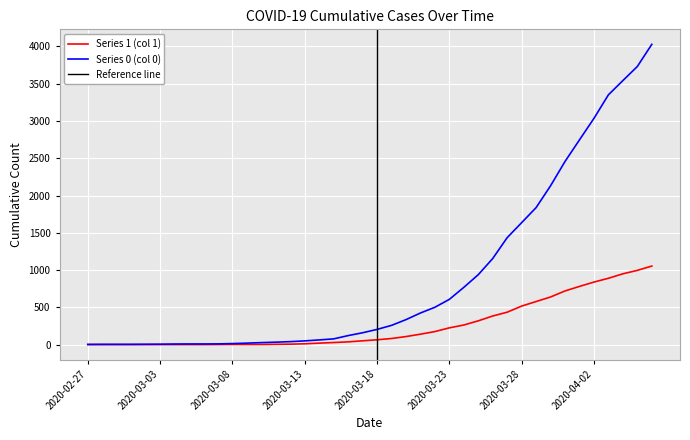

Read the Series 0 (col 0) value at 2020-03-10, to the nearest 10.

30